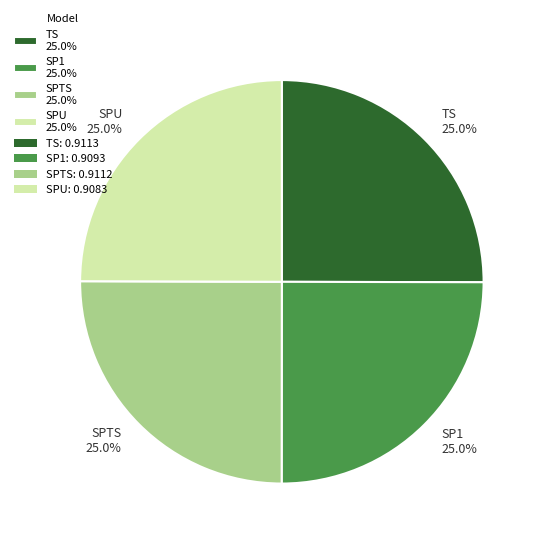

To the nearest percent, what is the combined percentage of TS and SP1?

50%